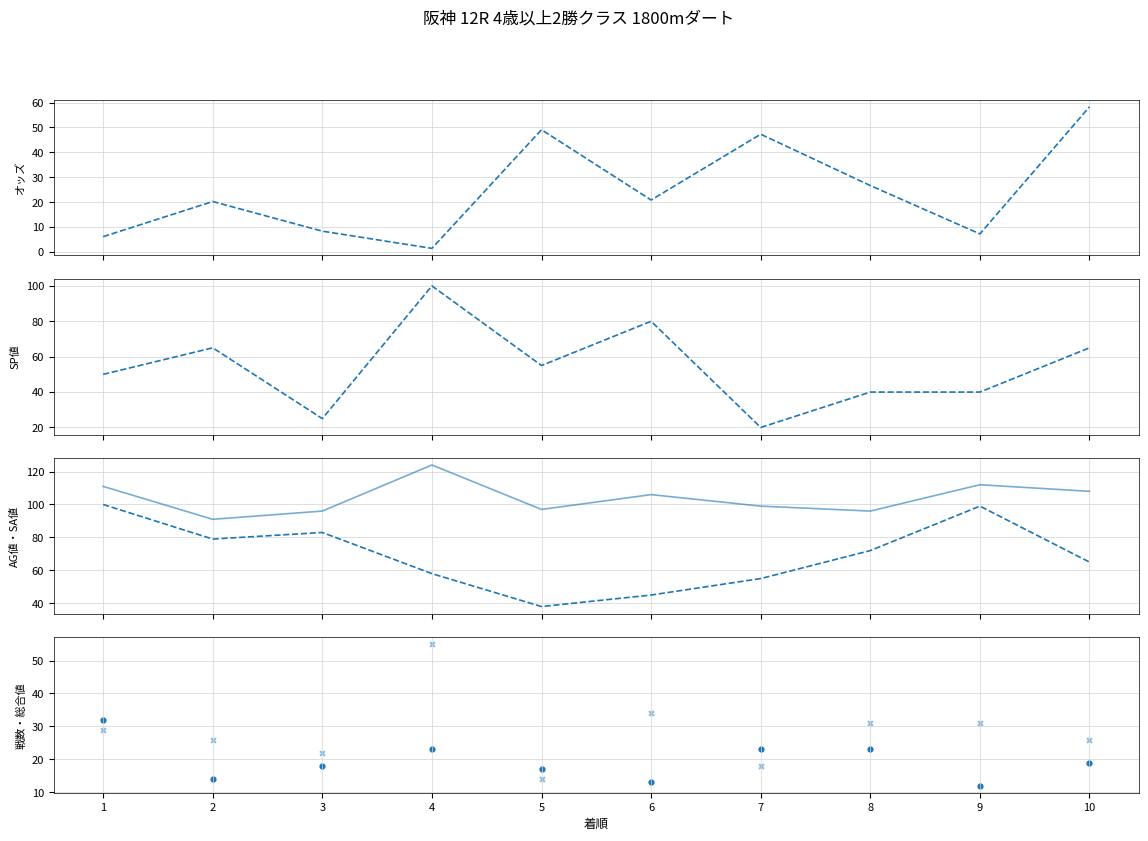

At how many categories does at least one series exceed 110?

3